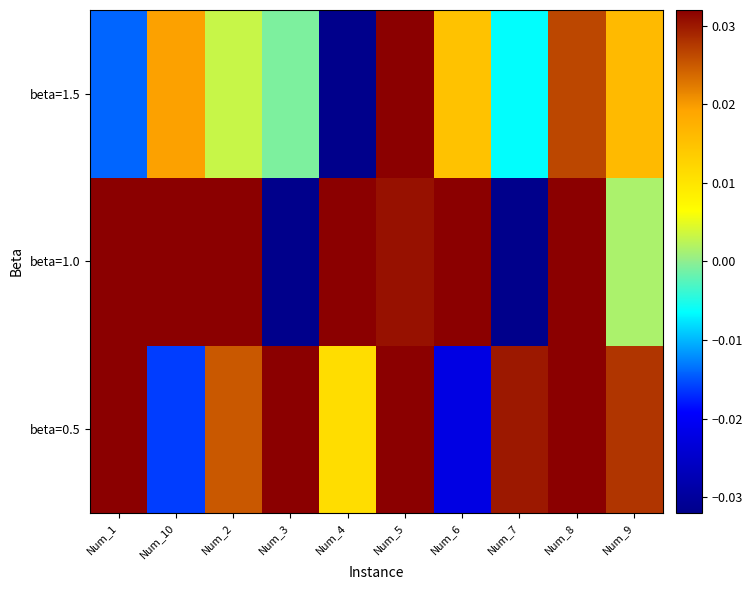

What is the total value across all series at Num_5?

0.1